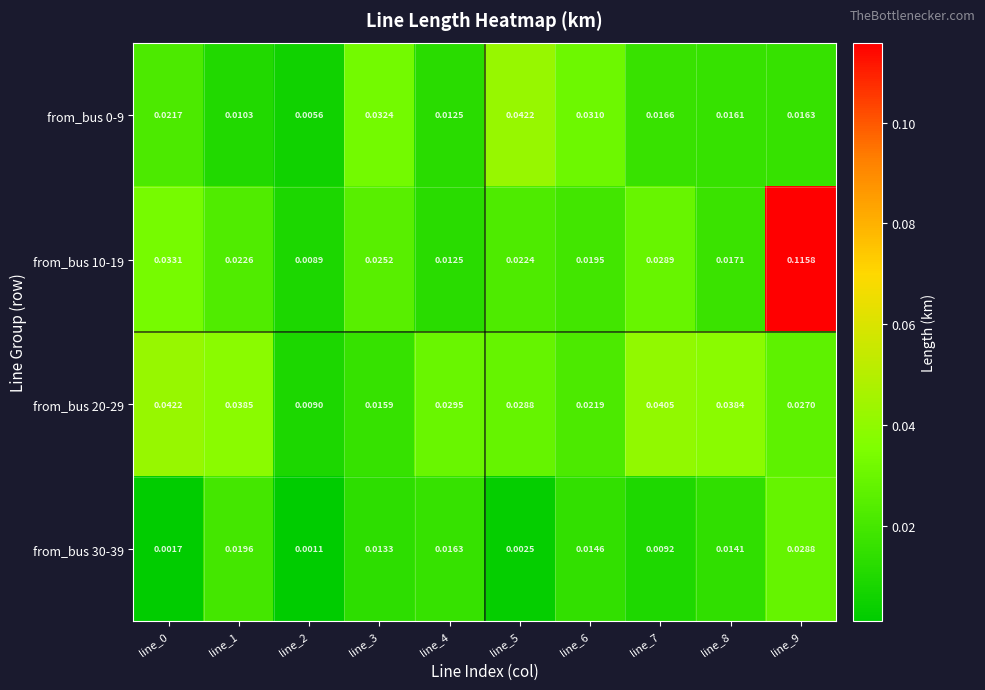

Is the value of from_bus 30-39 at line_4 greater than the value of from_bus 10-19 at line_2?

Yes